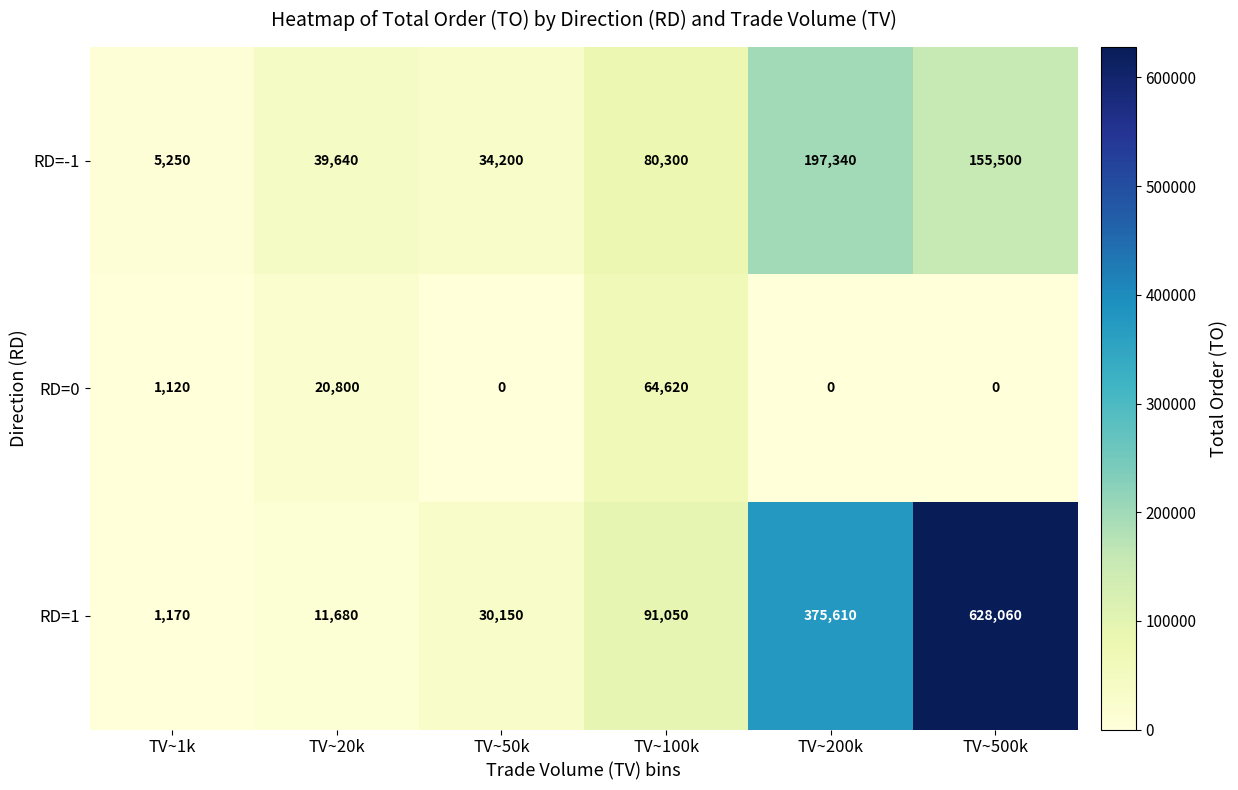

List the series in order of their peak value, highest first.

RD=1, RD=-1, RD=0